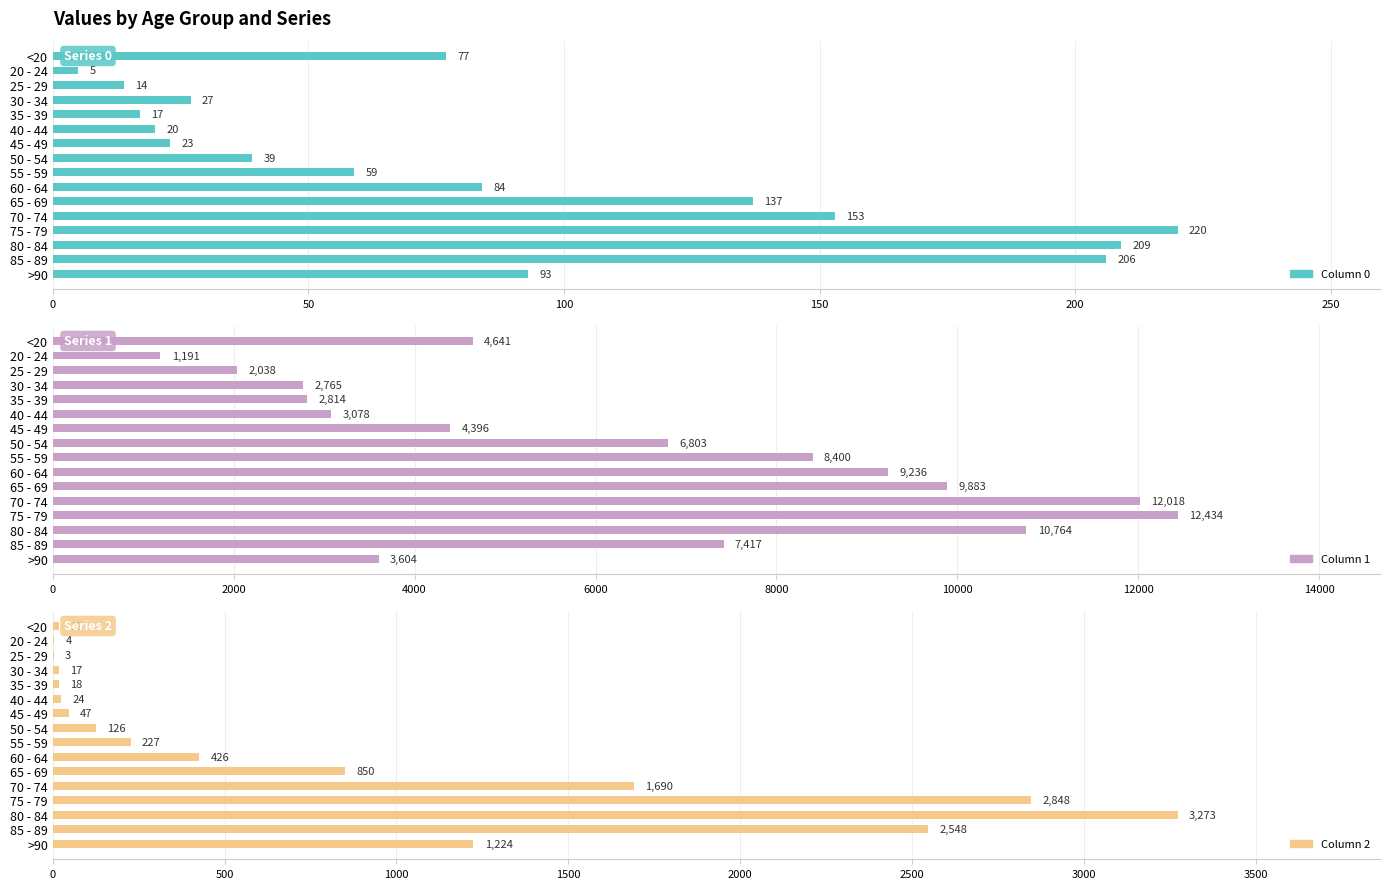

At how many categories does at least one series exceed 752?

16